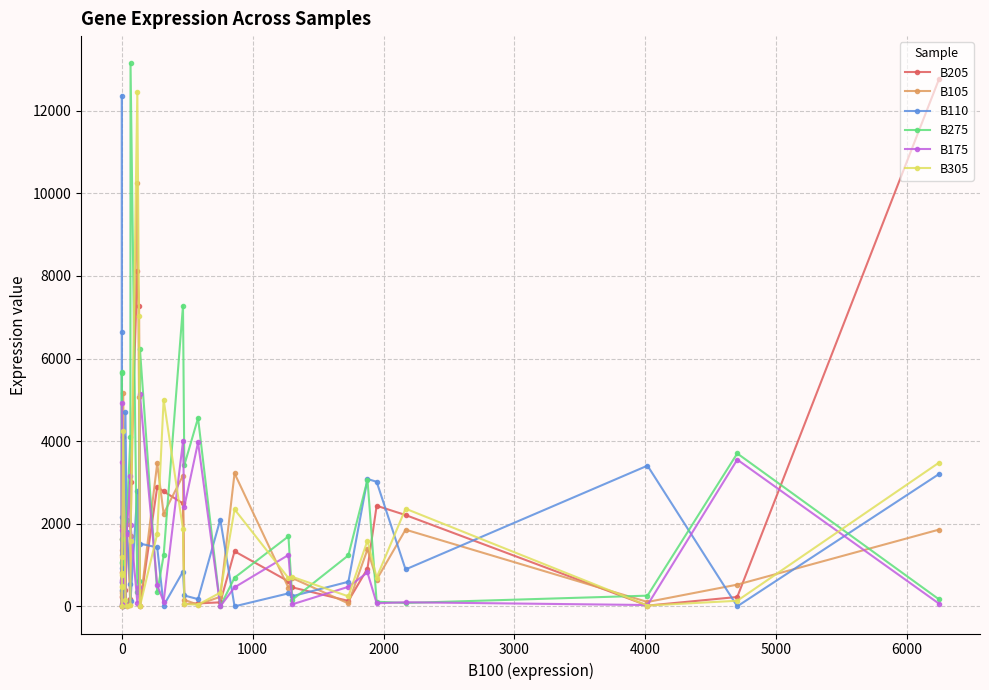

Which series ends up on top after the final intersection of B175 and B275?

B275